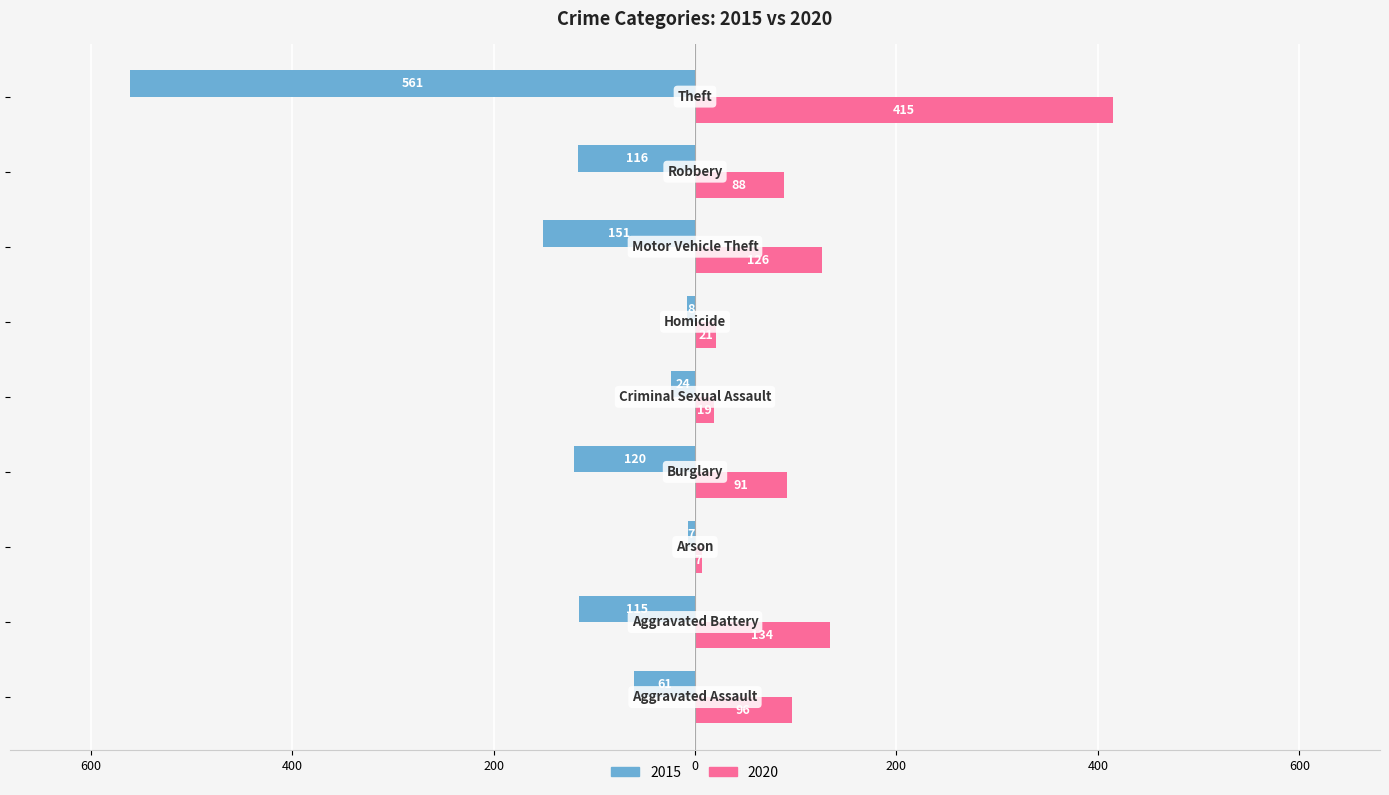

List the labels in order of 2020 value, smallest first.

Arson, Criminal Sexual Assault, Homicide, Robbery, Burglary, Aggravated Assault, Motor Vehicle Theft, Aggravated Battery, Theft